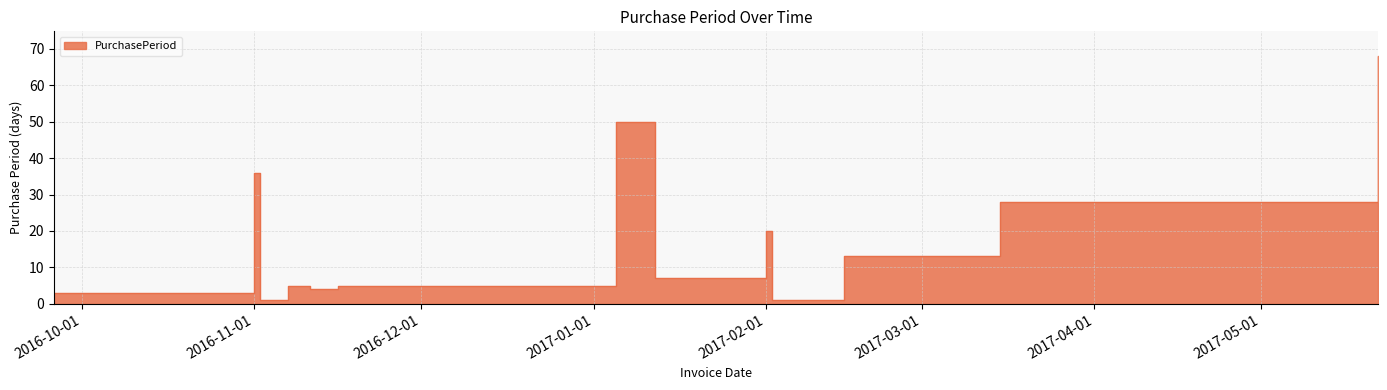

What is the difference between the maximum and minimum values?

67